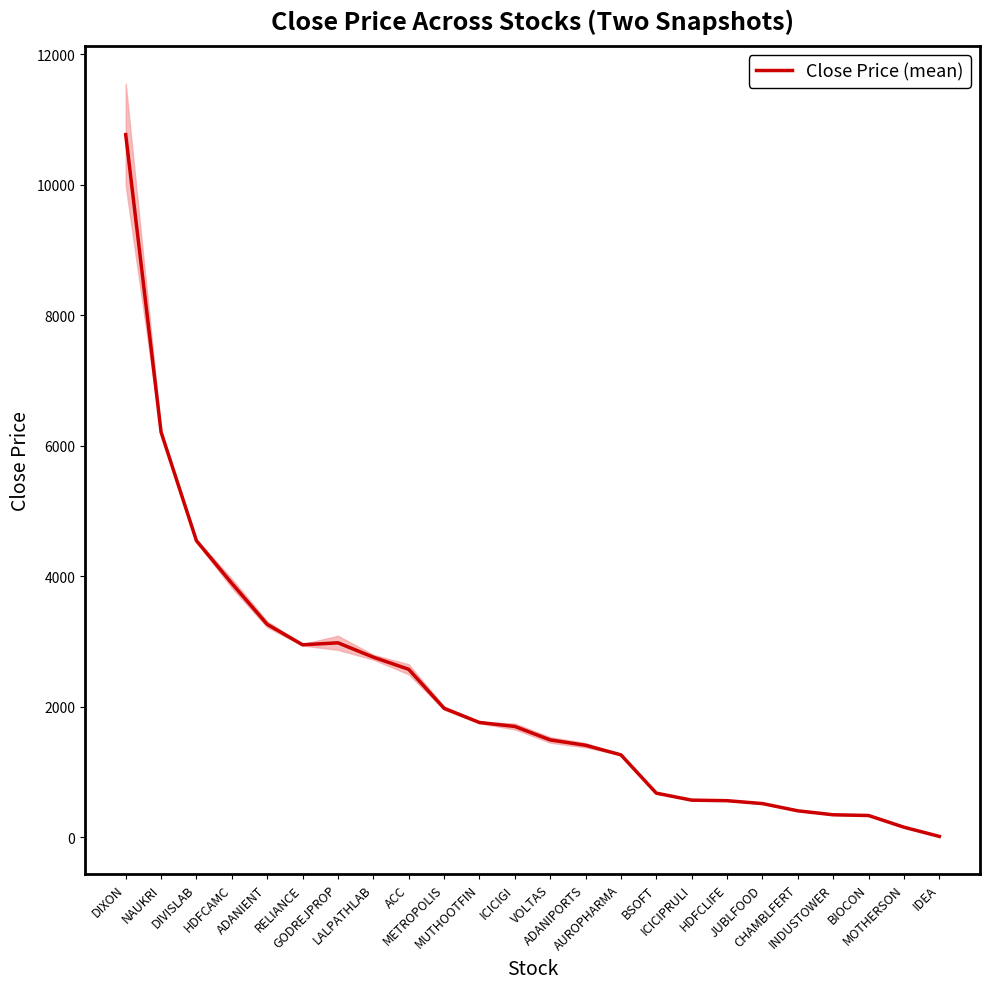

What is the value of the 16th point from the left?

678.1